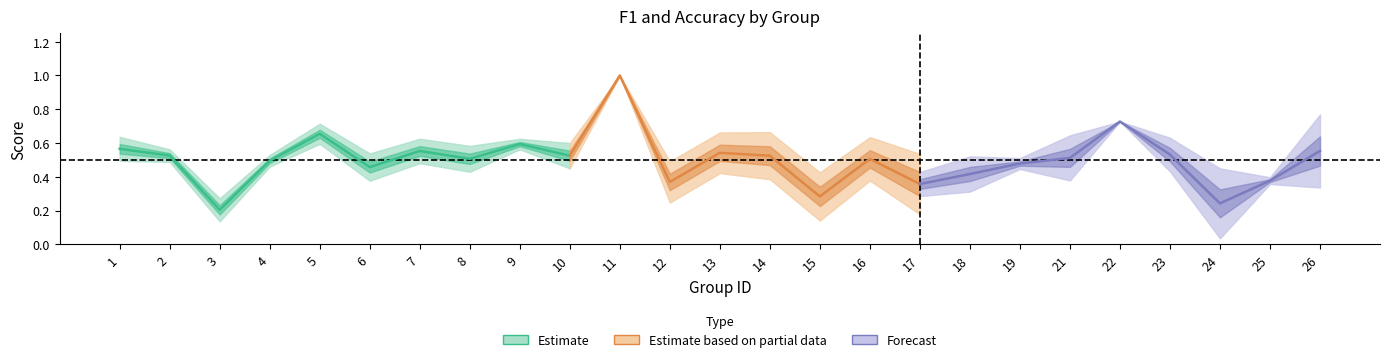

The value of accuracy at 11 is 1.0. True or false?

True